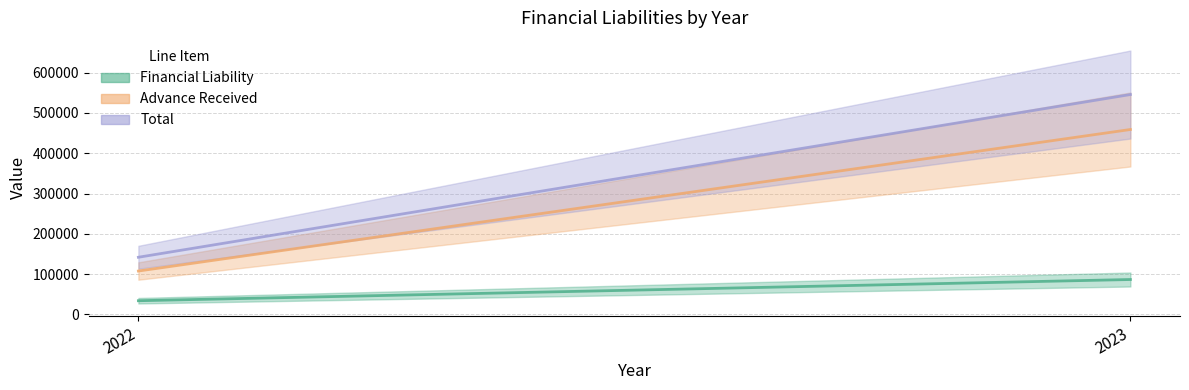

How many values in the Total series are below 545418?

1